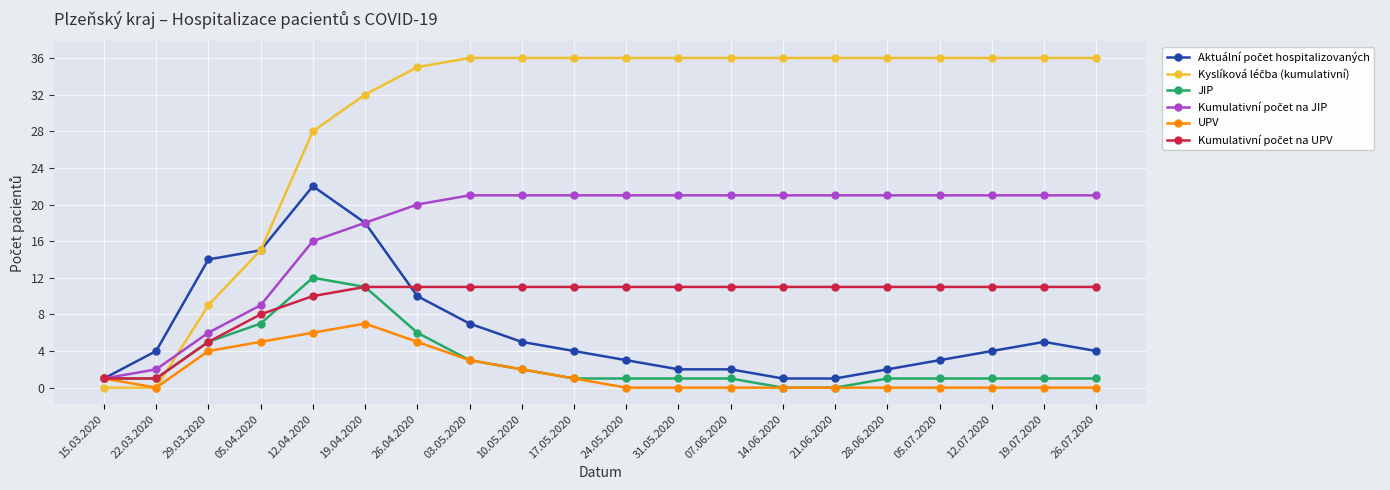

At which label does UPV reach its peak?

19.04.2020